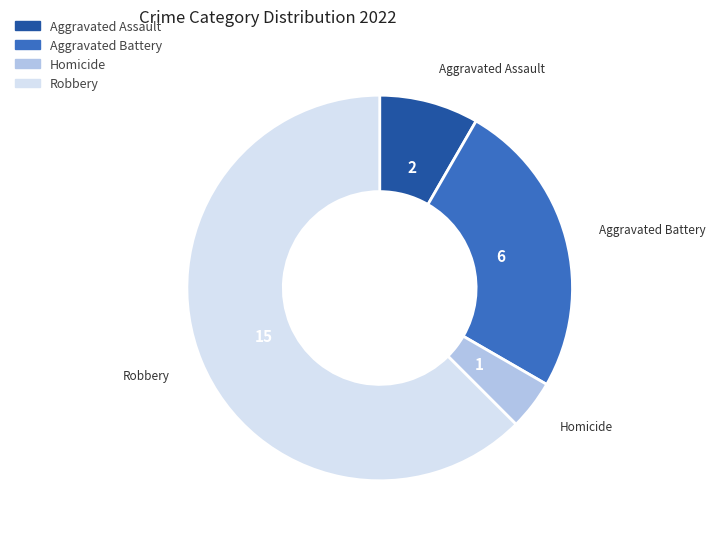

Does any single category account for the majority?

Yes